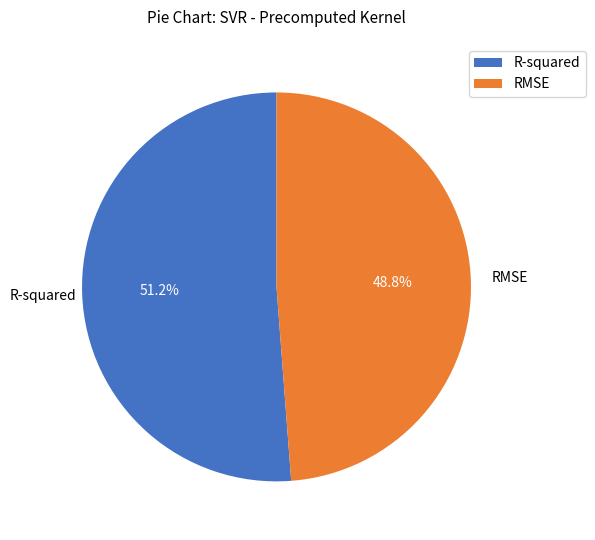

Is it true that RMSE is 40% of the pie?

False